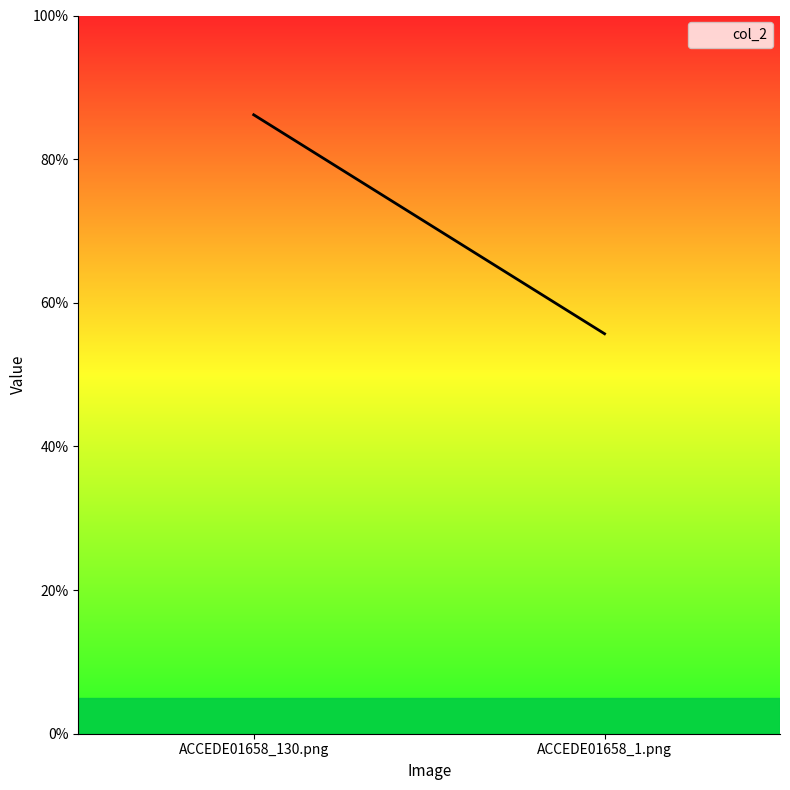

Reading right to left, what are all the values shown in this chart?

0.6	0.9